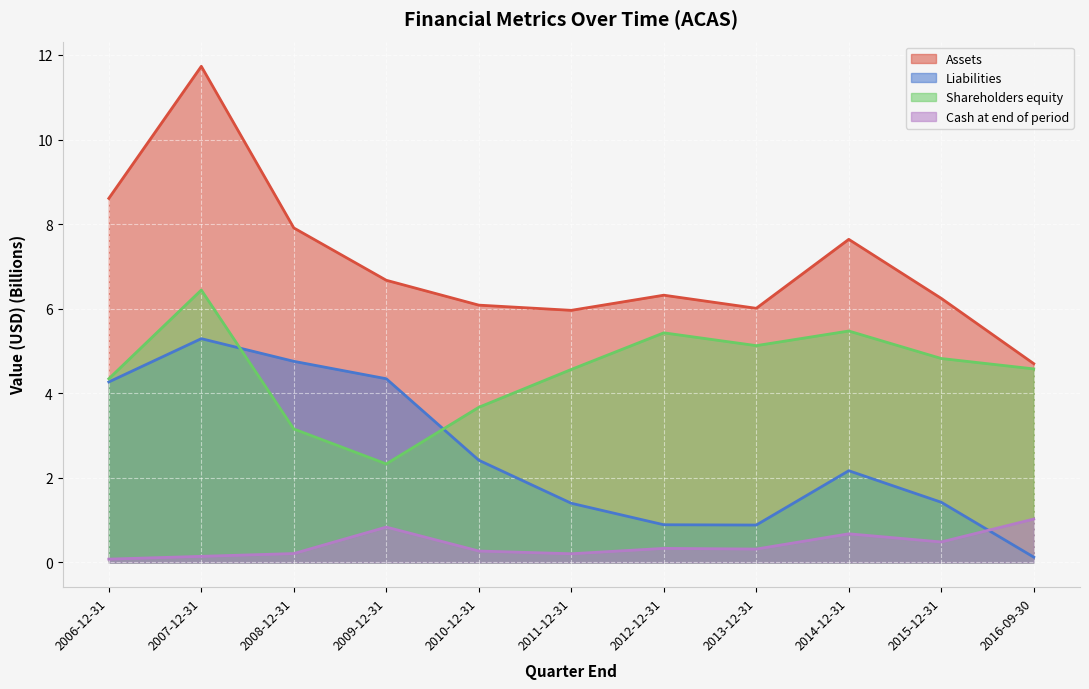

How many lines are shown in the chart?

4